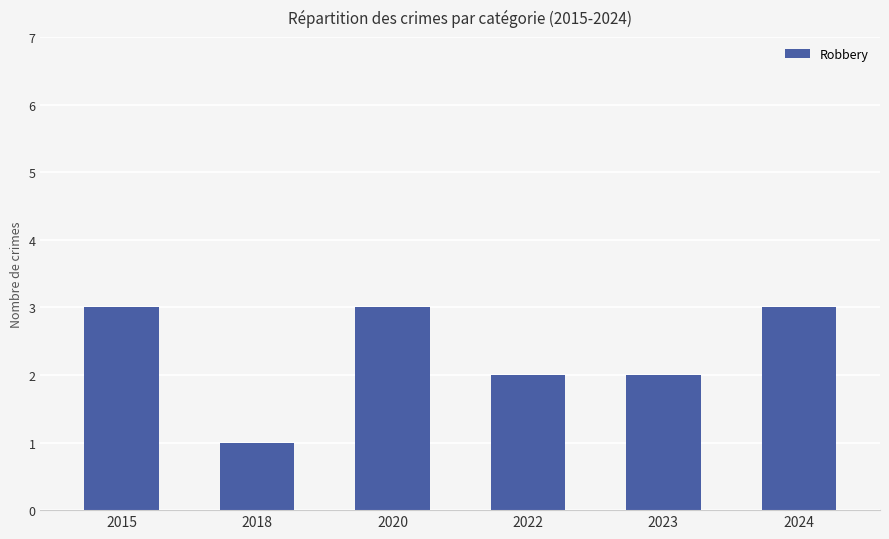

The value at 2015 is 3. True or false?

True